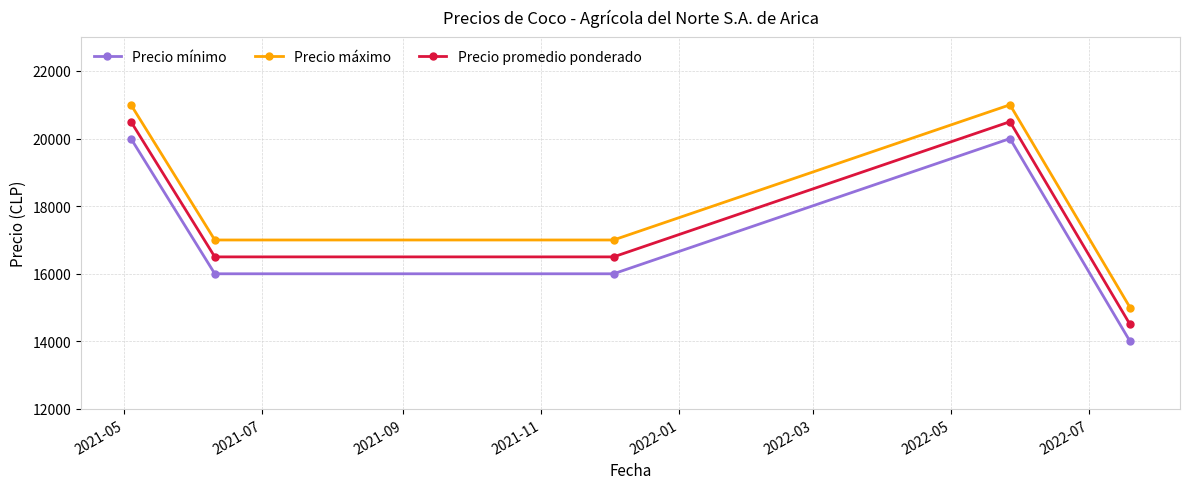

List the series in order of their peak value, highest first.

Precio máximo, Precio promedio ponderado, Precio mínimo